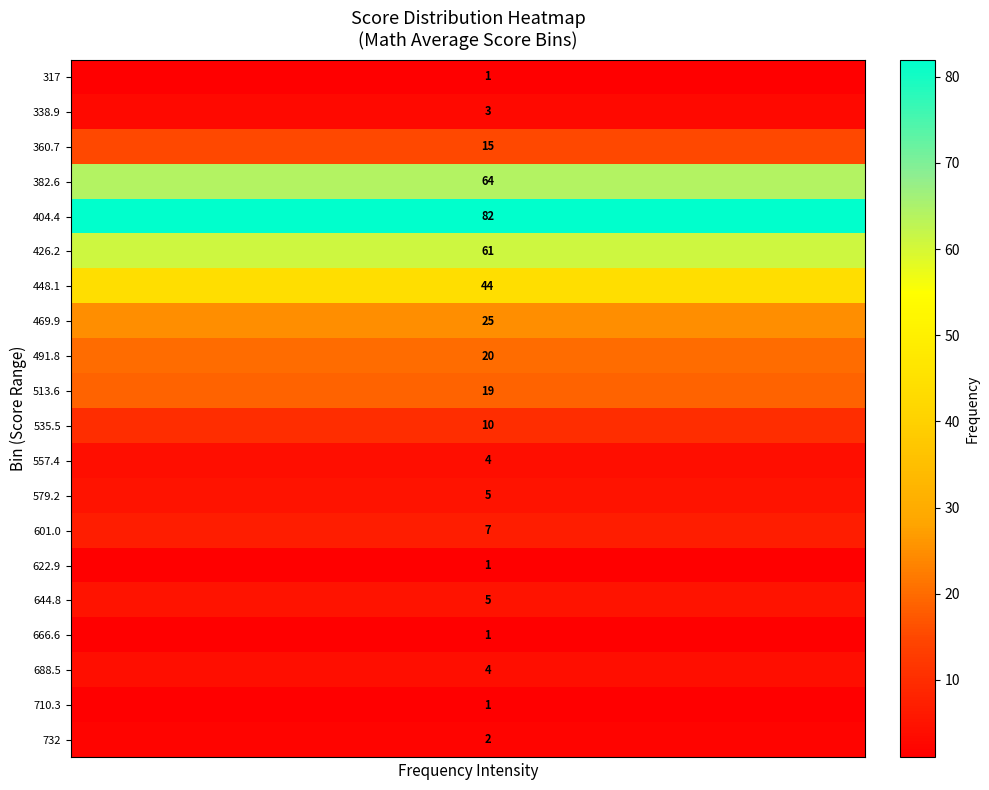

Which series has the largest range (max minus min)?

317